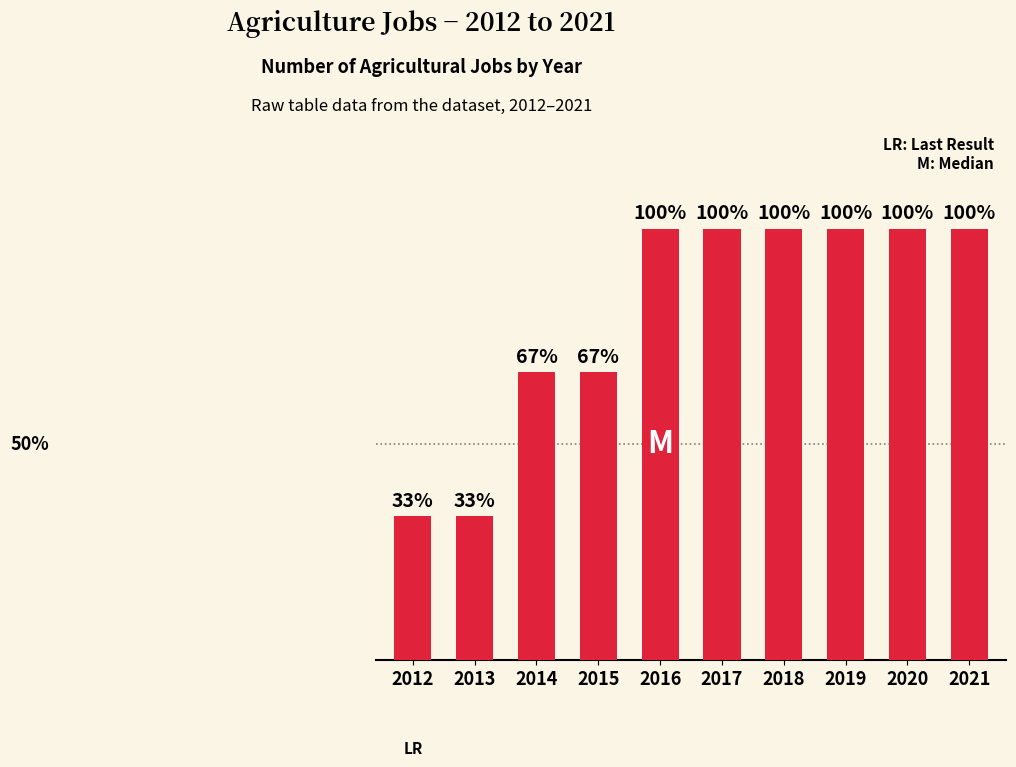

Rank the categories by value from highest to lowest.

2016, 2017, 2018, 2019, 2020, 2021, 2014, 2015, 2012, 2013